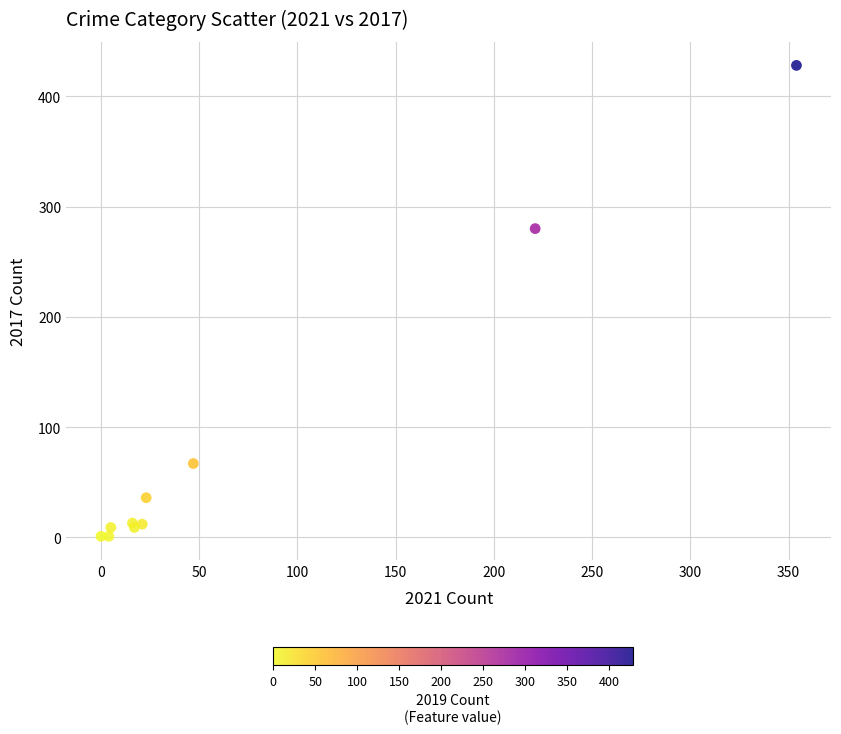

What Y value in the scatter plot is closest to 214?

280